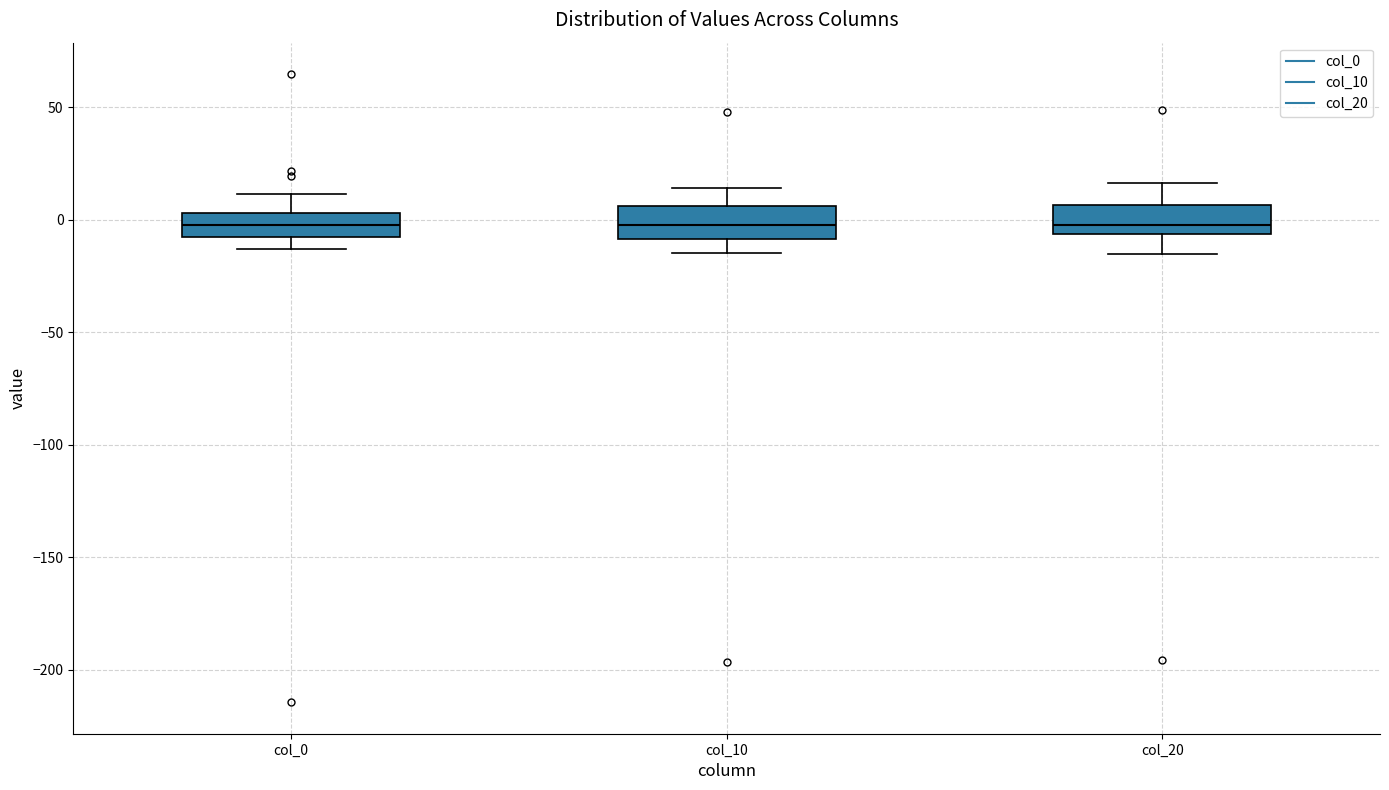

Where does the median line of the box for col_10 sit on the y-axis? The values are not printed on the chart, so give them approximately, as read against the axis.

0